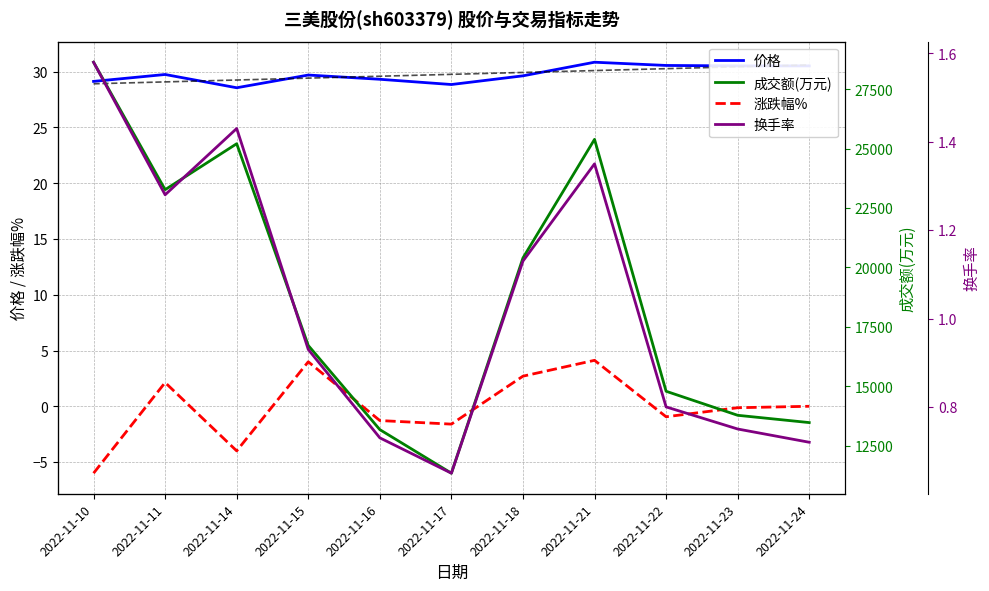

True or false: 换手率 and 成交额(万元) cross at least once.

False